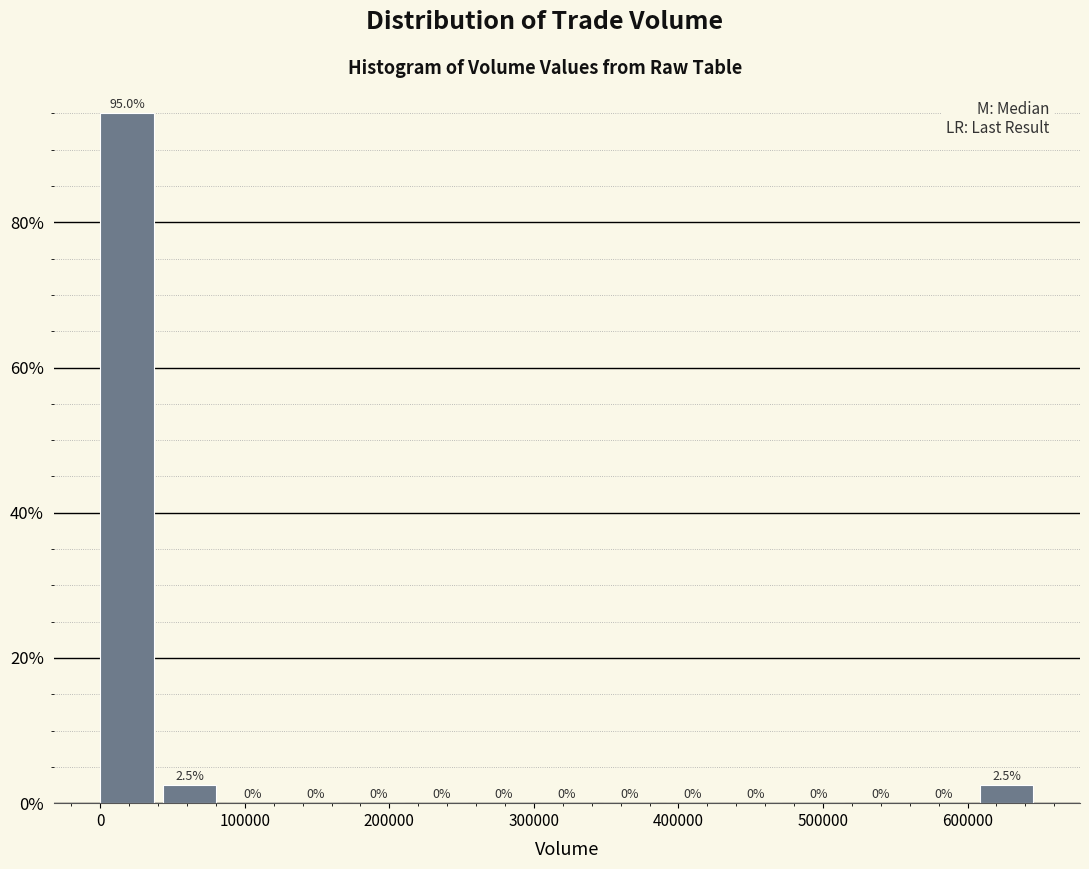

Reading left to right, transcribe this chart: for each bar, give the range it covers on the x-axis and its height. The bar edges are not printed on the chart, so give them approximately, as read against the axis.

0 to 40000: 95.0
40000 to 90000: 2.5
90000 to 130000: 0.0
130000 to 170000: 0.0
170000 to 220000: 0.0
220000 to 260000: 0.0
260000 to 300000: 0.0
300000 to 350000: 0.0
350000 to 390000: 0.0
390000 to 430000: 0.0
430000 to 480000: 0.0
480000 to 520000: 0.0
520000 to 570000: 0.0
570000 to 610000: 0.0
610000 to 650000: 2.5